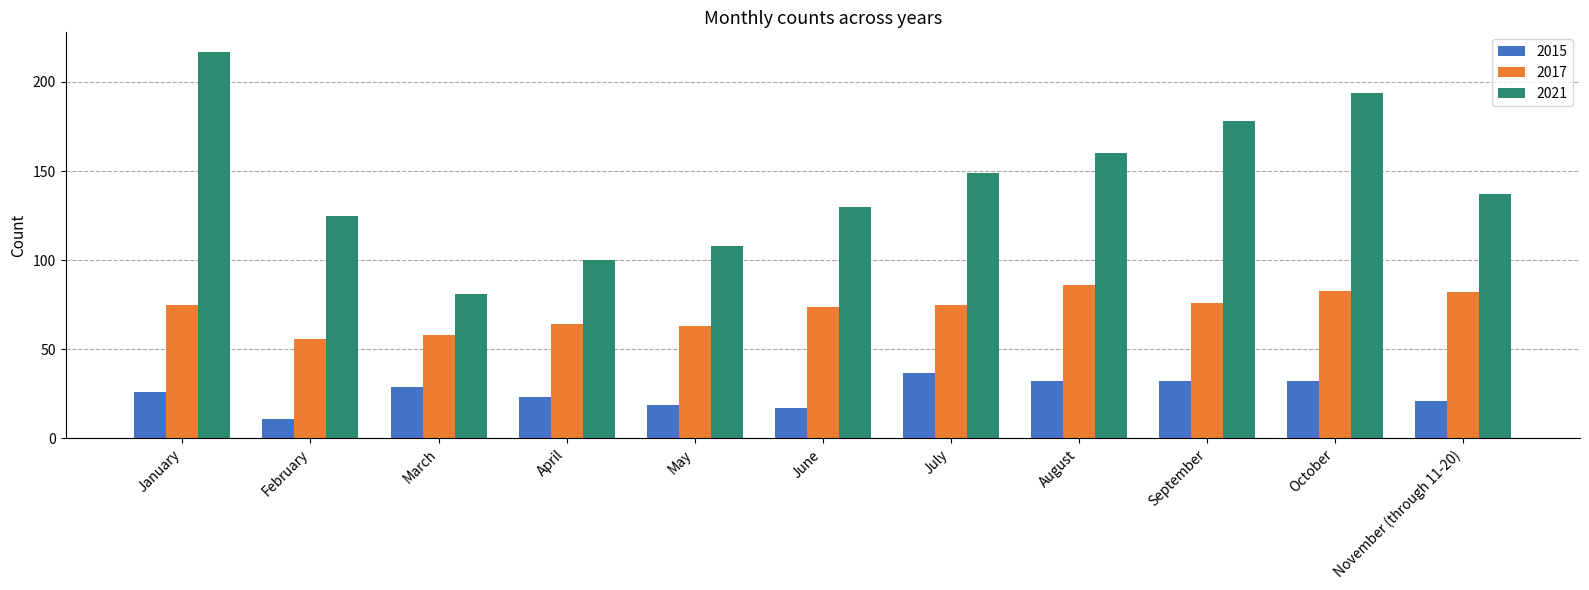

At how many categories does at least one series exceed 216?

1